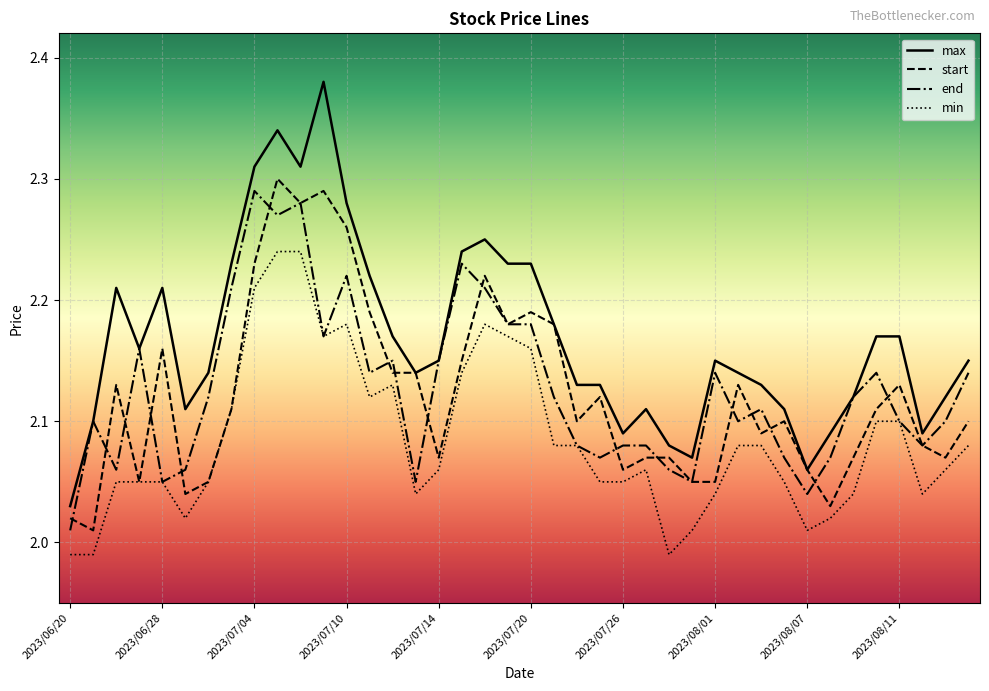

True or false: max and min cross at least once.

False